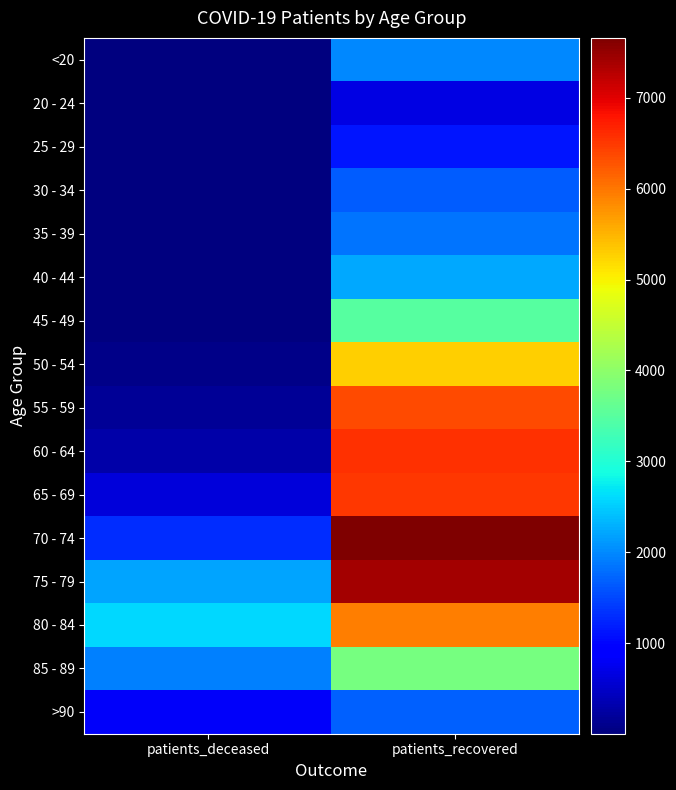

How many series are shown in this chart?

16